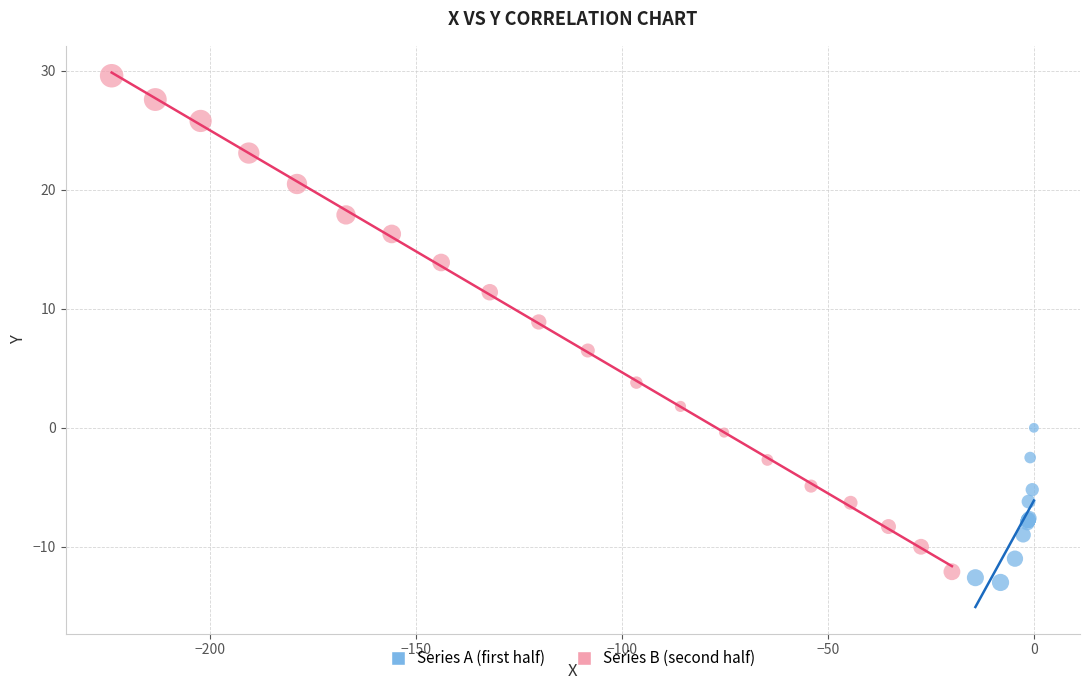

Which series reaches the maximum Y coordinate?

Series B (second half)